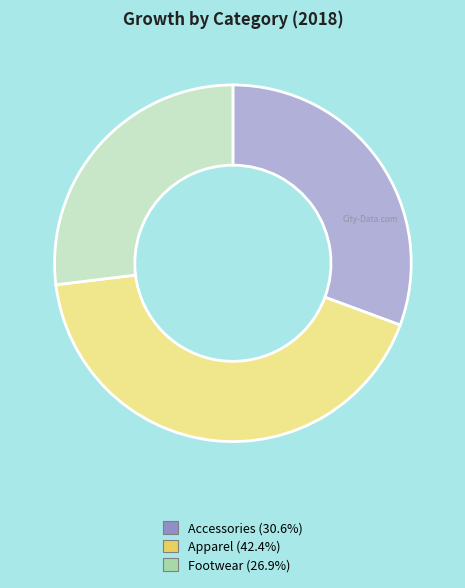

Does Accessories account for over 50% of the chart?

No